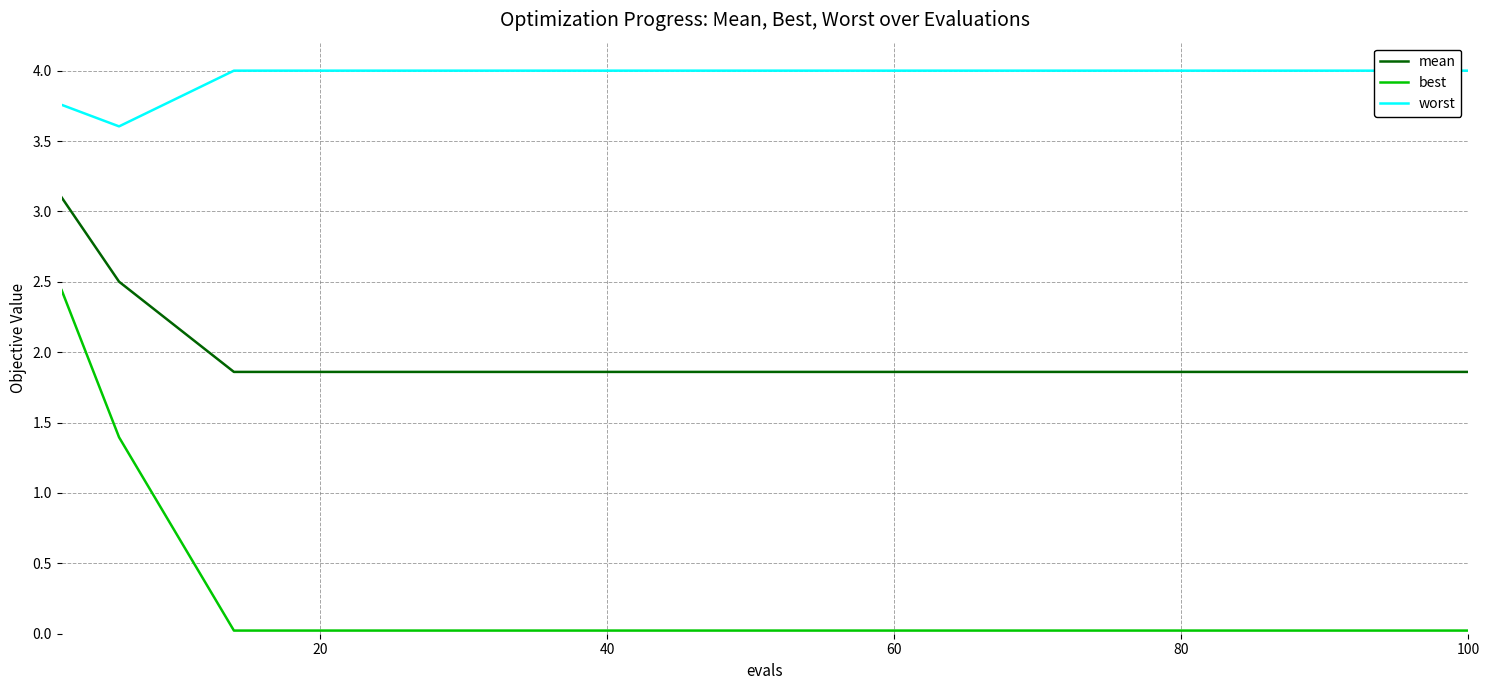

What is the sum of all mean values?

29.8